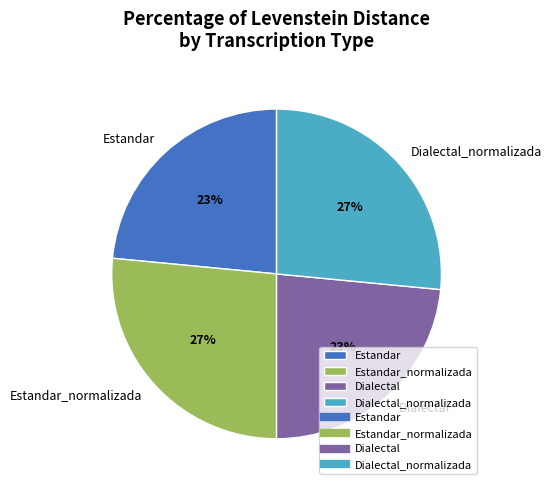

Count the number of slices in the pie.

4